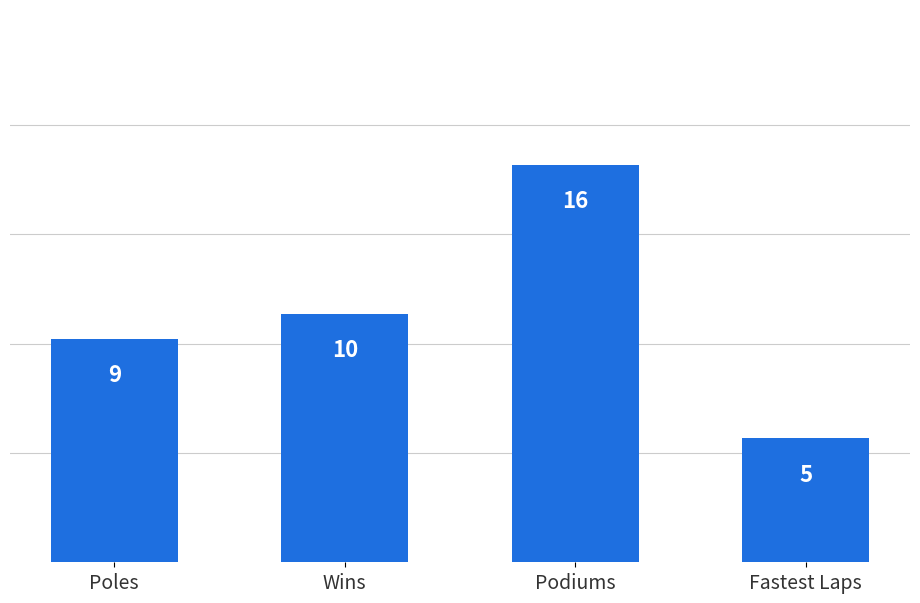

At which label is the value closest to 10?

Wins